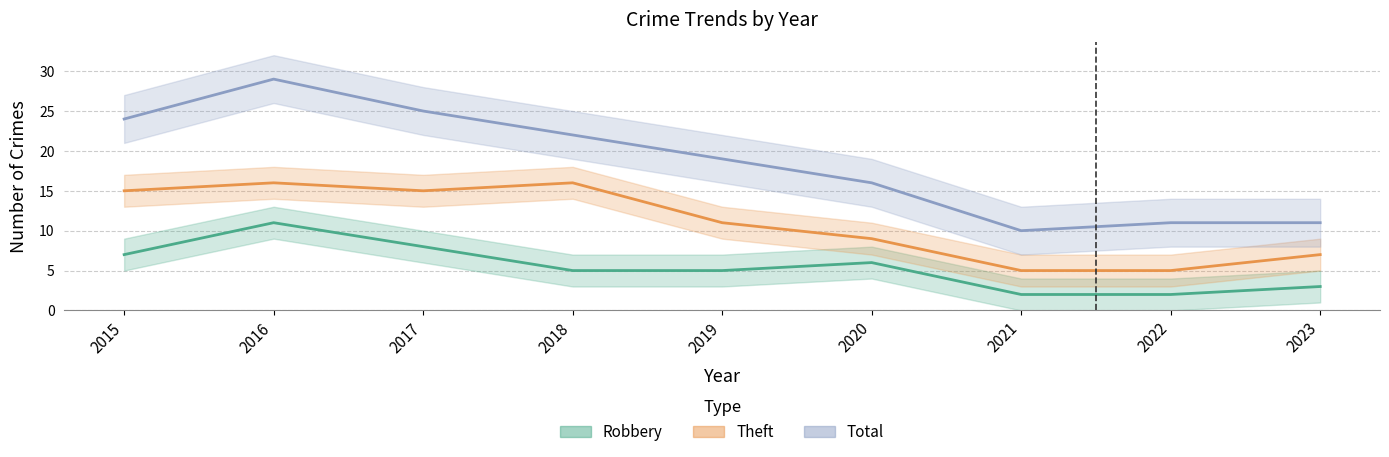

List the series in order of their overall mean, highest first.

Total, Theft, Robbery